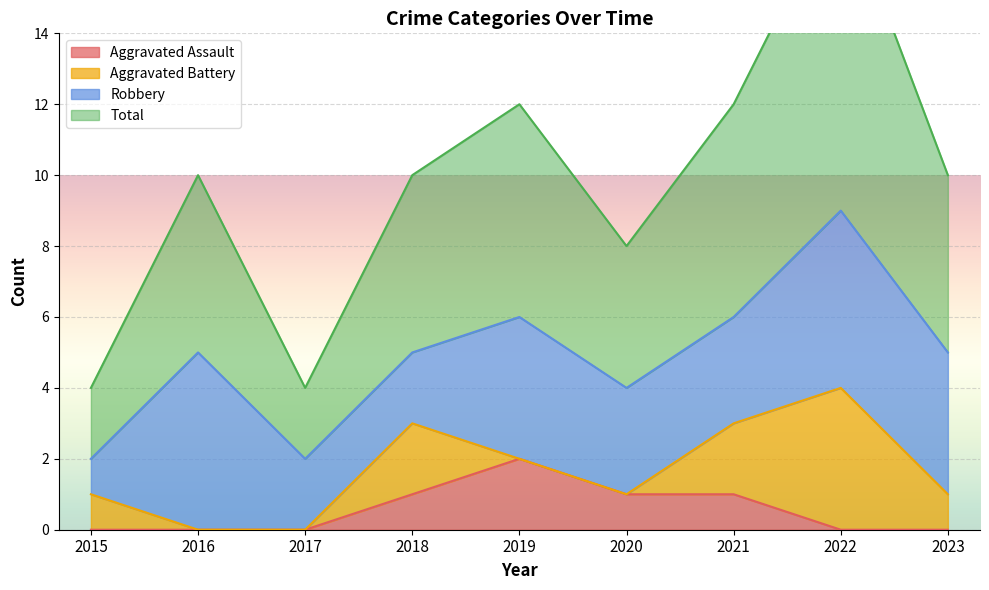

Is it true that Aggravated Assault equals 1 at 2021?

True